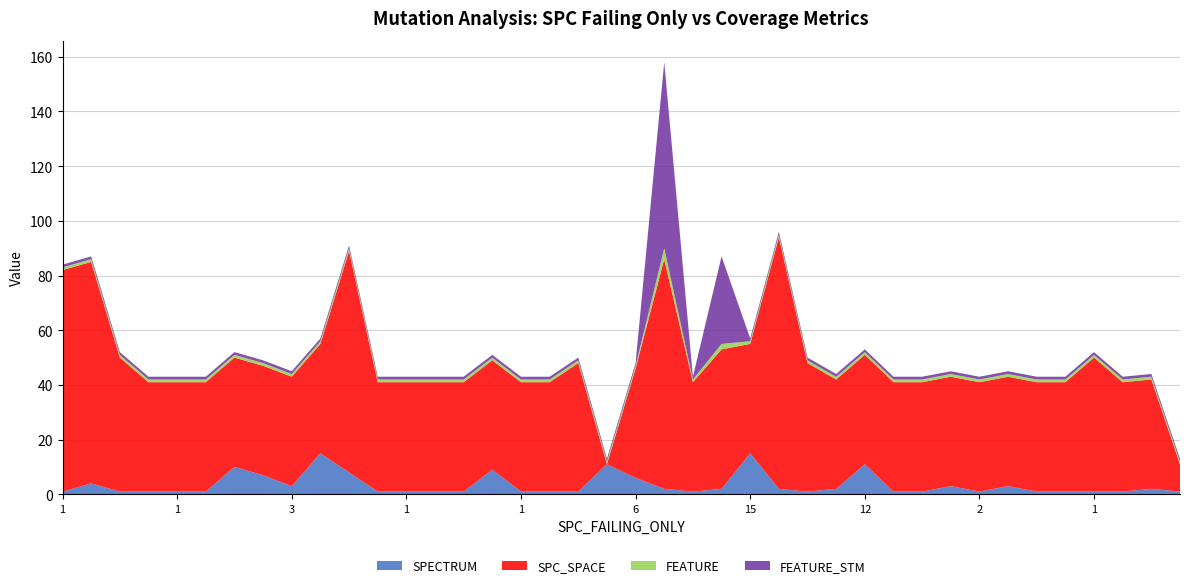

Does the chart have visible grid lines?

Yes